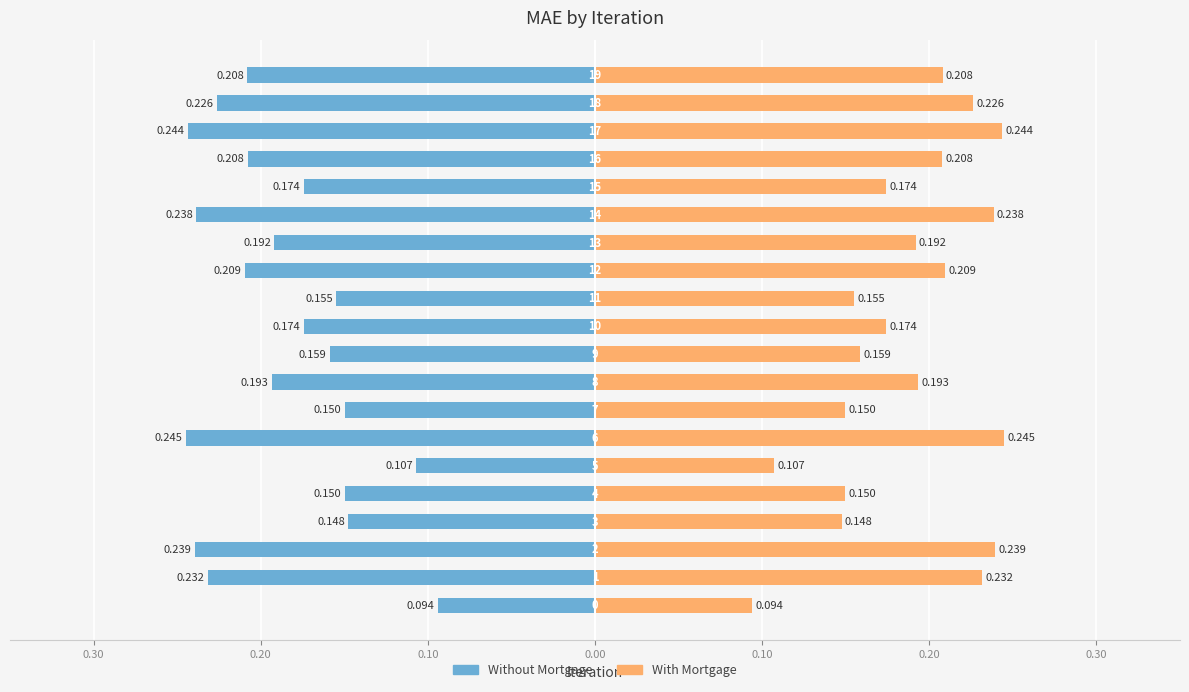

What is the greatest value displayed?

0.2